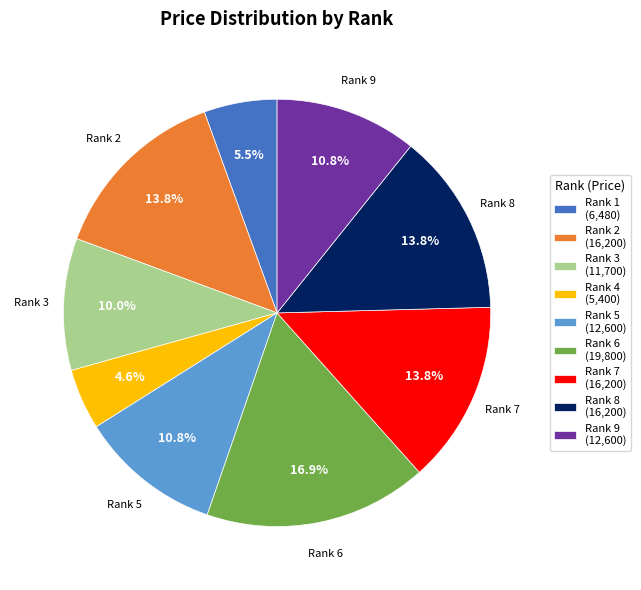

Is there a majority slice in this chart?

No